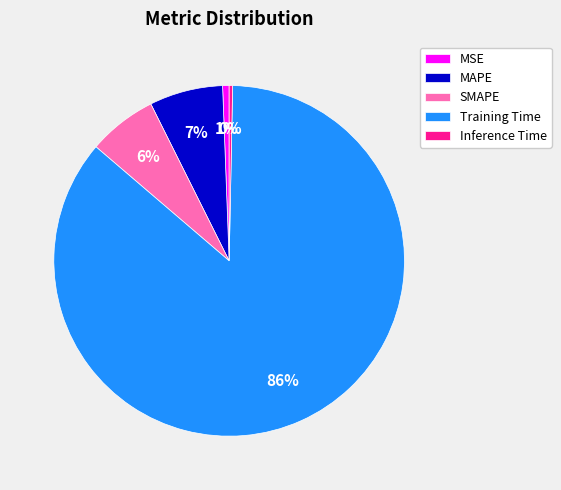

How many segments does this pie chart have?

5